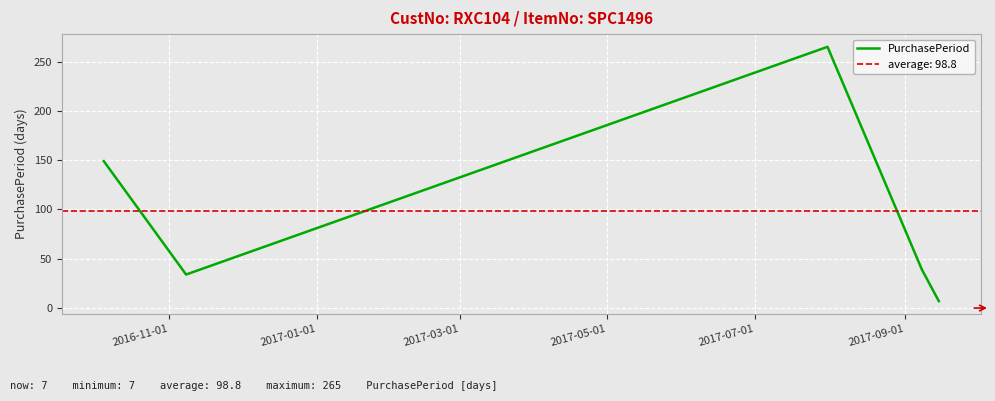

The value at 2017-05-01 is 26. True or false?

False